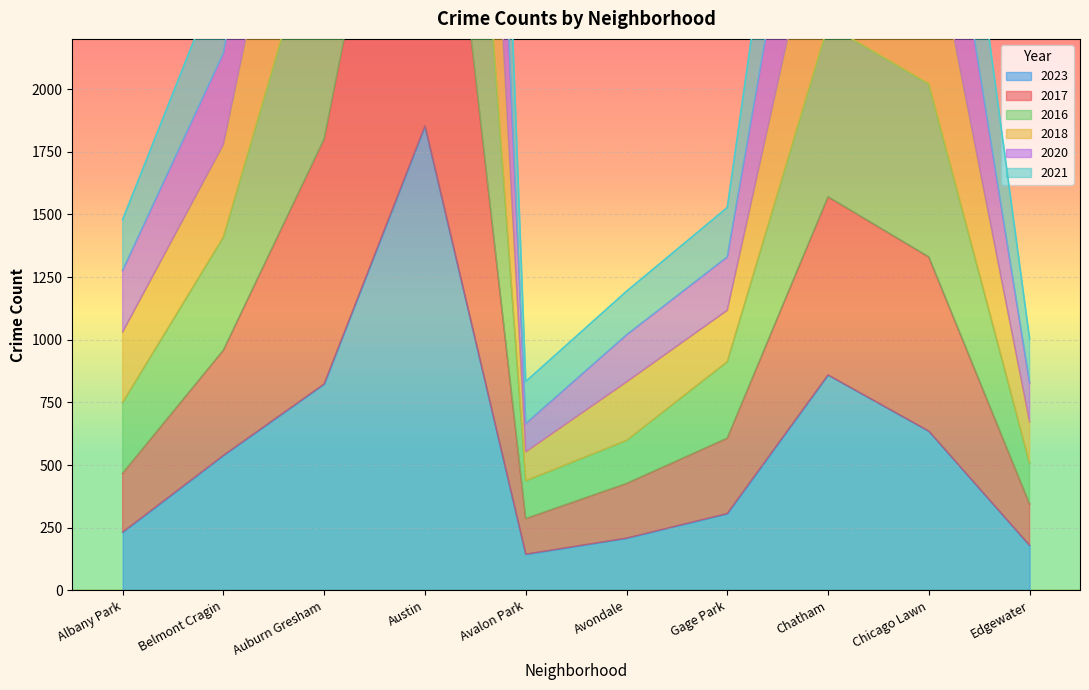

True or false: 2023 has a value of 298 at Edgewater.

False